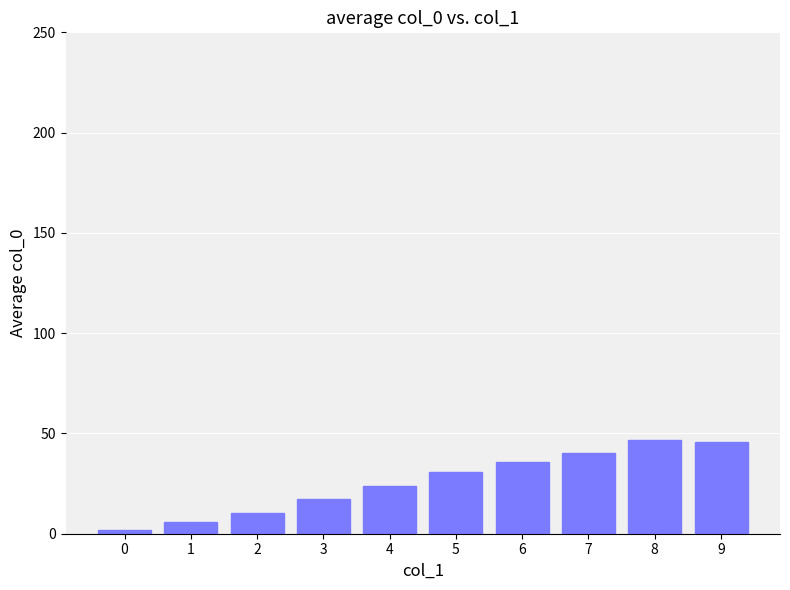

The value at 4 is 24.0. True or false?

True